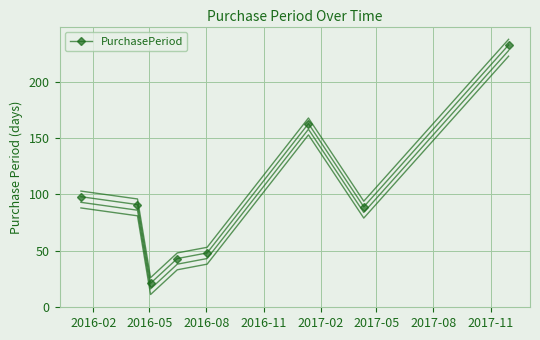

In PurchasePeriod, how many points are higher than both neighbors (excluding endpoints)?

1